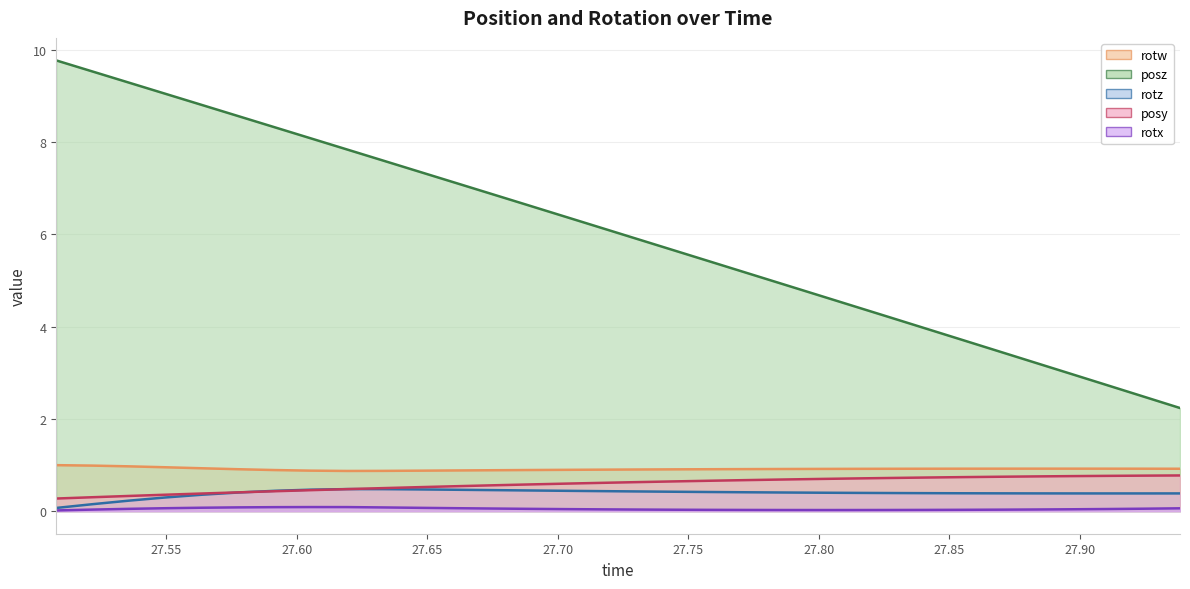

True or false: posz has more than 1 interior local peaks.

False